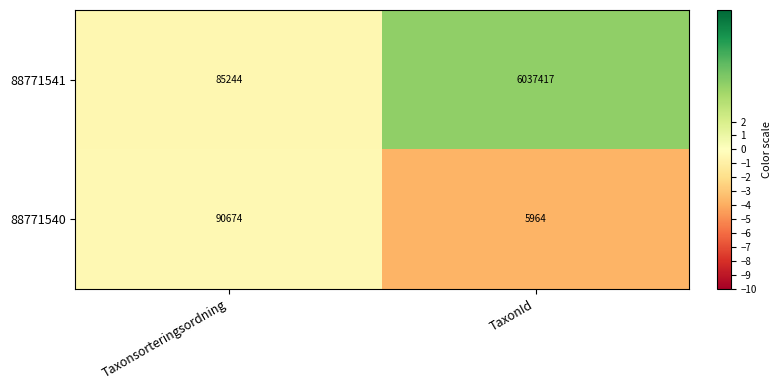

What is the spread (max minus min) of values at Taxonsorteringsordning?

5430